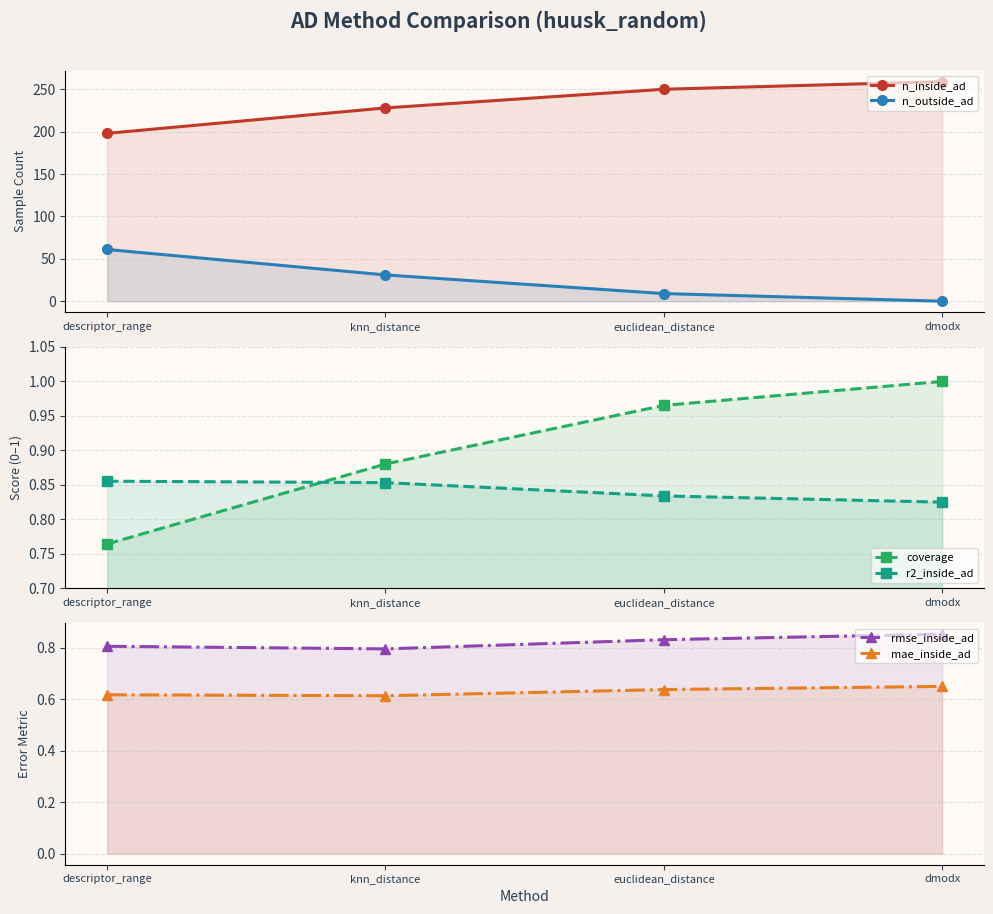

True or false: coverage and n_inside_ad cross at least once.

False